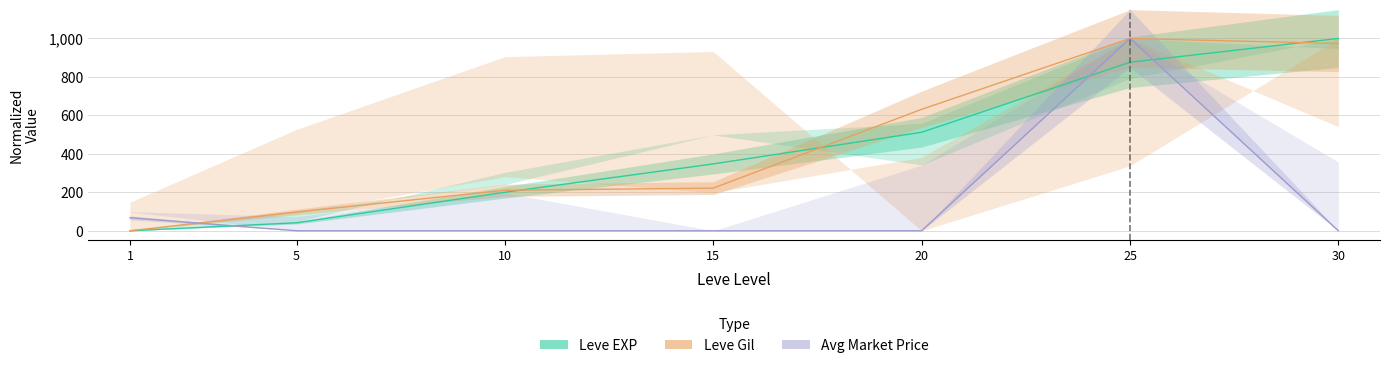

How many series are shown in this chart?

3